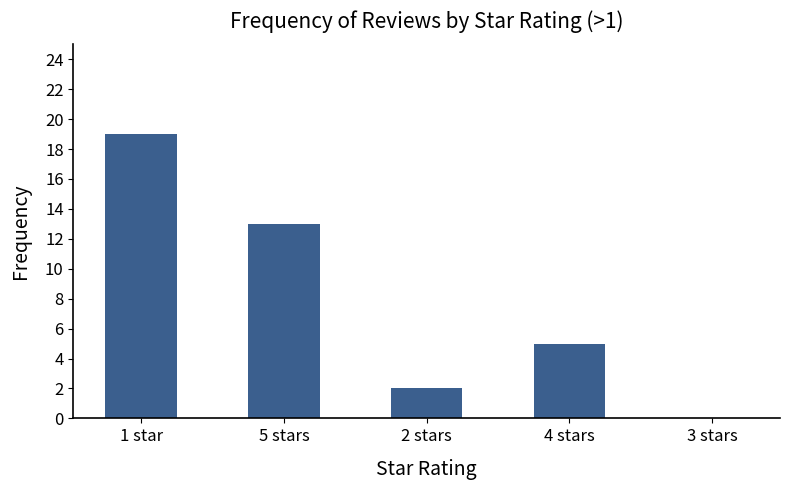

Where does the data first go above 5?

1 star